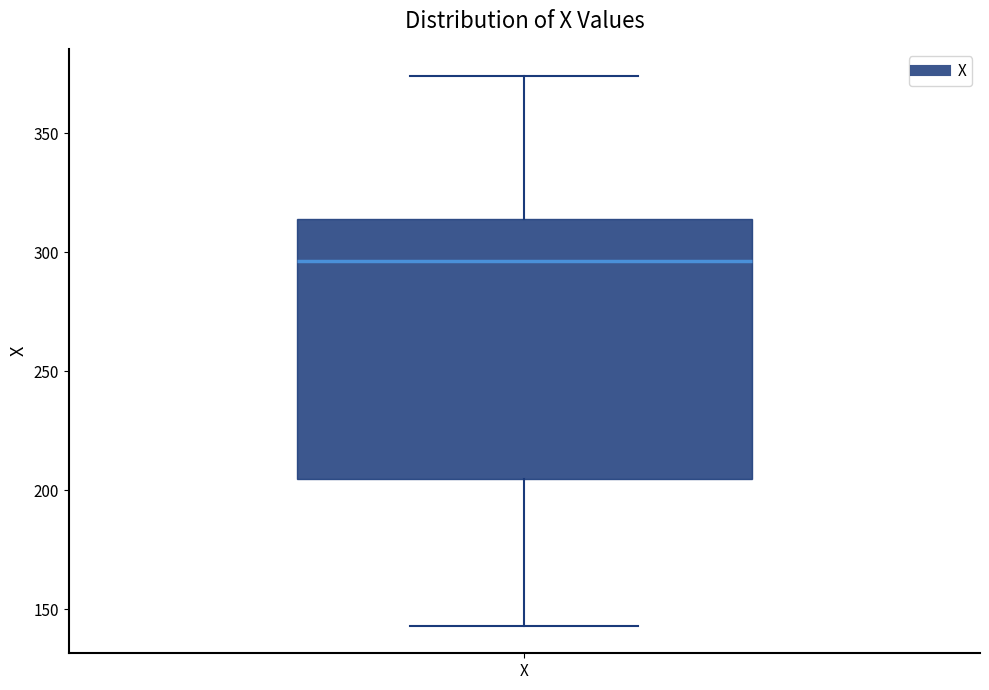

Transcribe this box plot: give where the median line is, the range the box spans, and where the two whiskers end, as read against the y-axis. The values are not printed on the chart, so give them approximately, as read against the axis.

median 295, box 205 to 315, whiskers 145 to 375